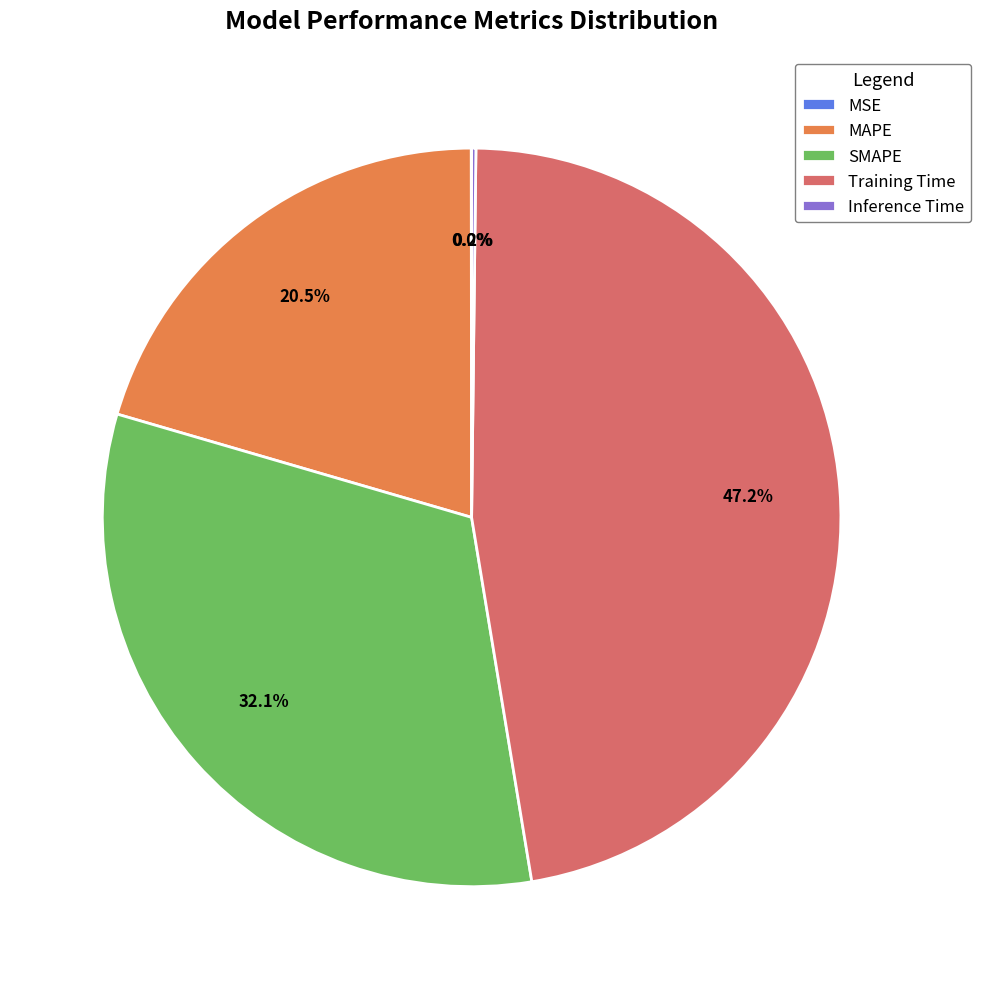

Does SMAPE represent more than half of the total?

No